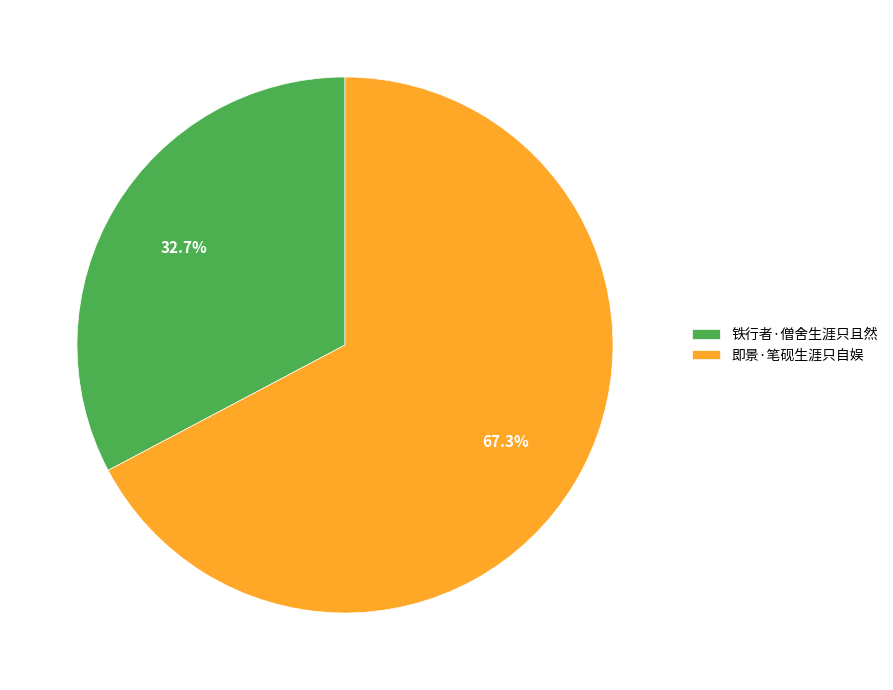

What percentage is the 铁行者·僧舍生涯只且然 slice, to the nearest percent?

33%